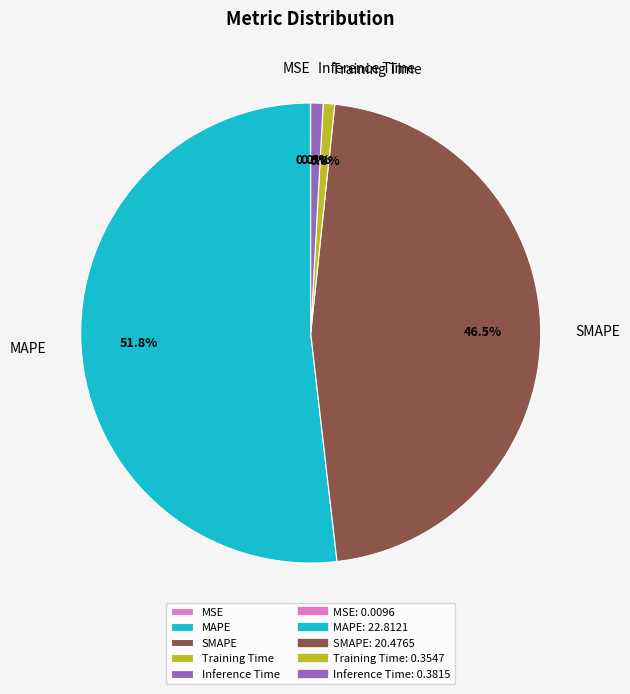

To the nearest percent, what is the difference between the largest and smallest slice percentages?

52%